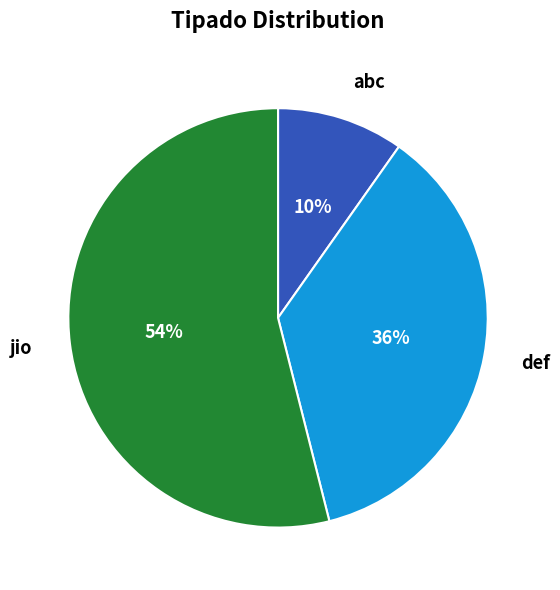

Do def and jio together represent more than half of the pie?

Yes